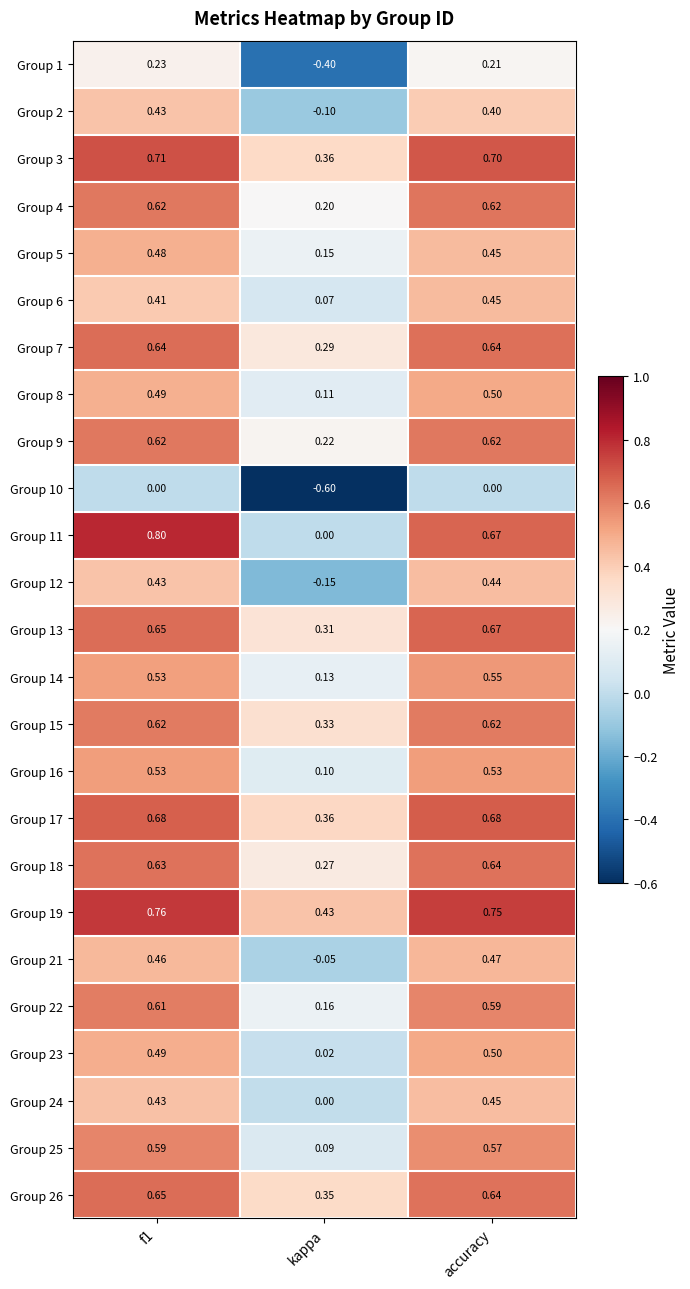

Which category has the lowest value in the Group 23 series?

kappa